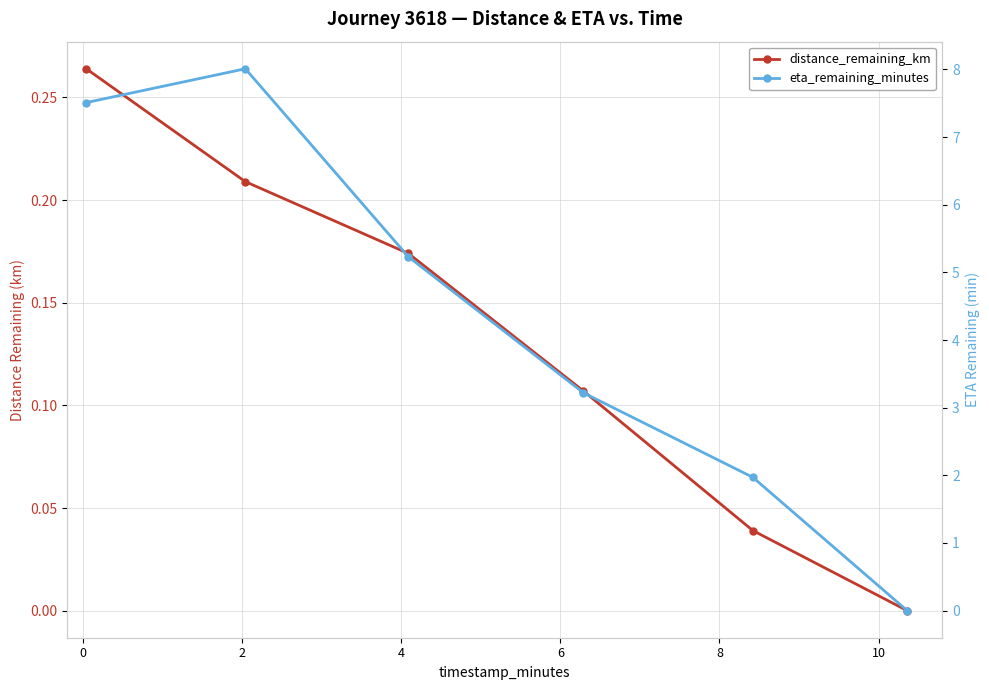

At how many categories does at least one series exceed 2?

4